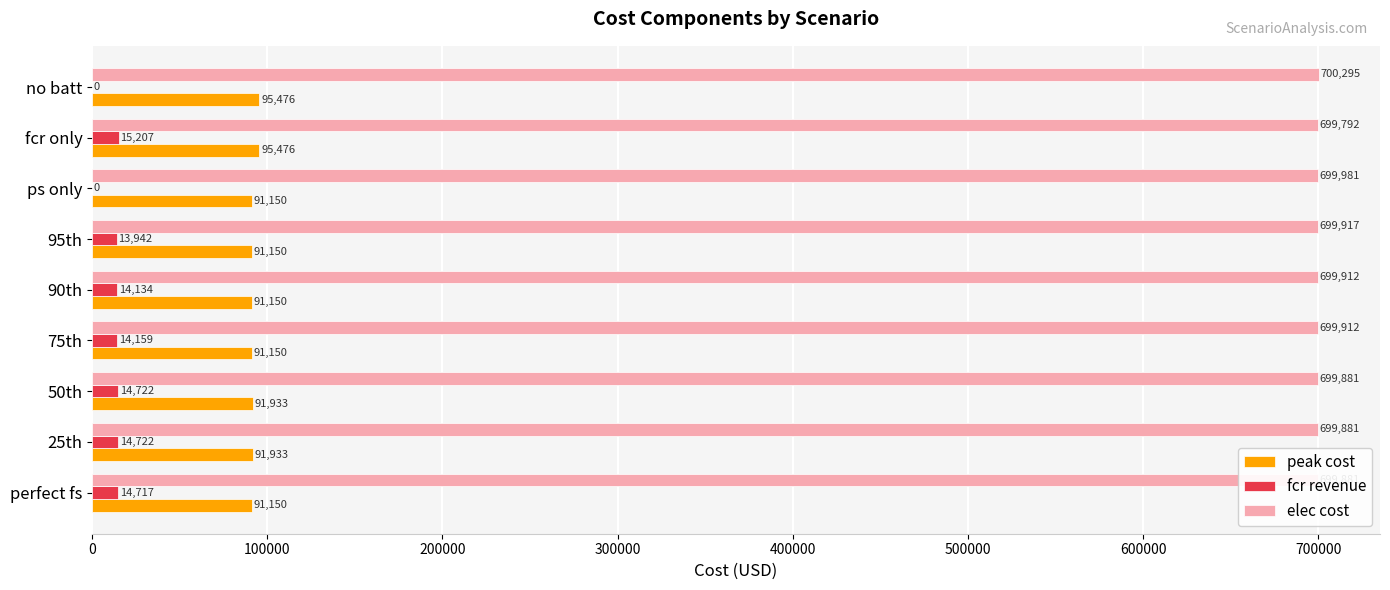

At which label is elec cost closest to 700043?

ps only